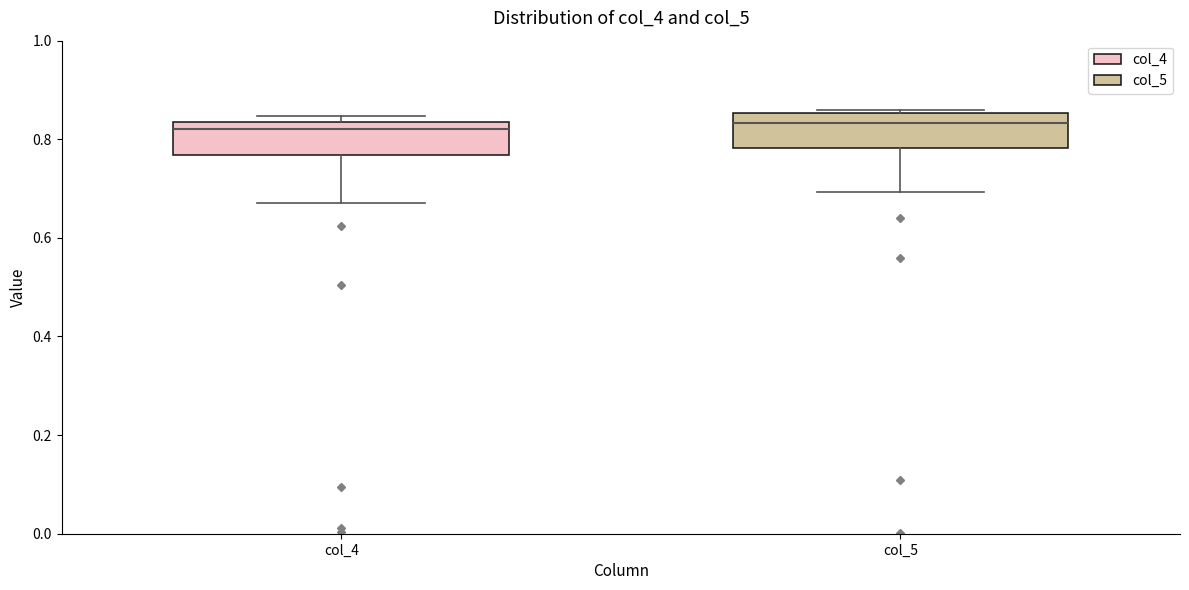

Reading left to right, read every box against the y-axis: the position of its median line, the range the box covers, and the ends of its whiskers. The values are not printed on the chart, so give them approximately, as read against the axis.

col_4: median 0.82, box 0.76 to 0.84, whiskers 0.68 to 0.84 (just above the box's upper edge)
col_5: median 0.84, box 0.78 to 0.86, whiskers 0.70 to 0.86 (just above the box's upper edge)